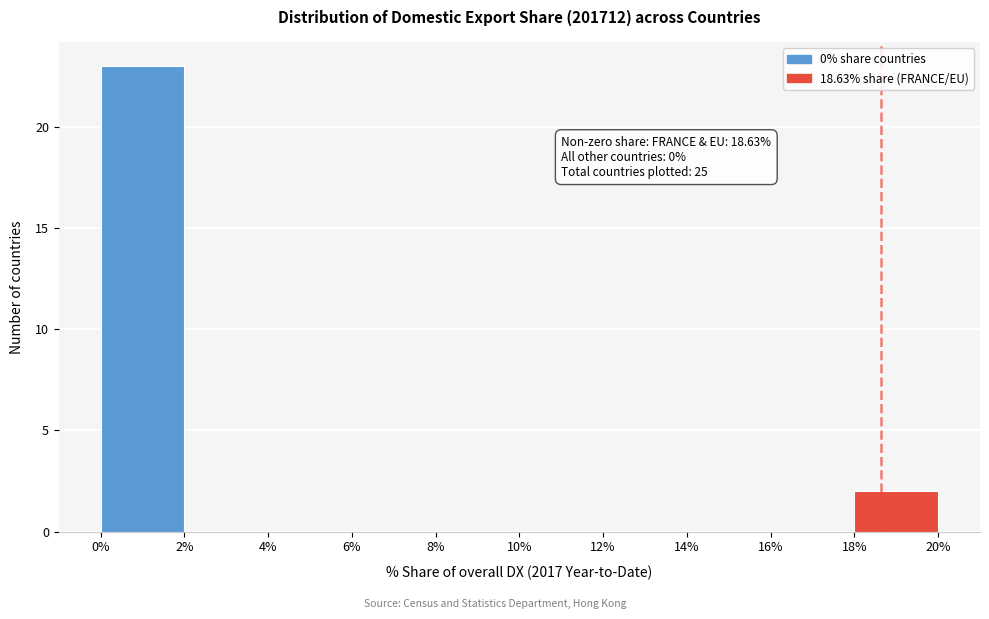

Which range on the x-axis has the tallest bar?

0% to 2%